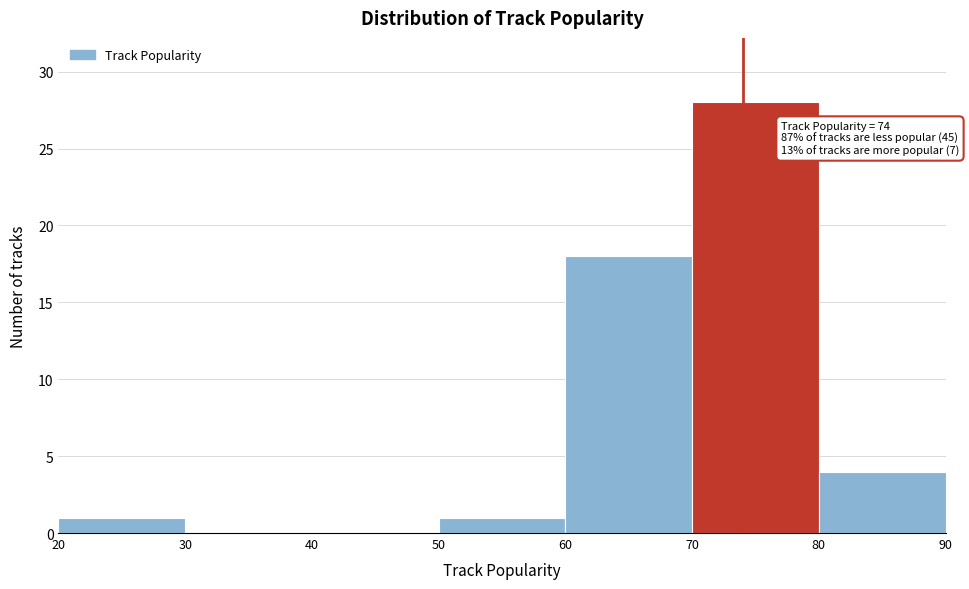

Over which range of the x-axis is the bar tallest?

70 to 80